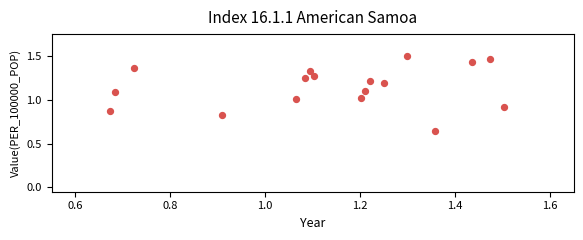

How many data points are displayed?

17